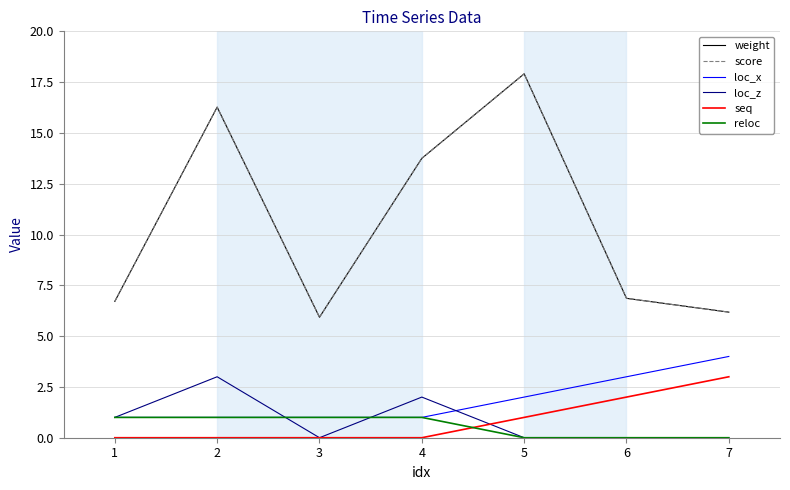

What is the maximum value shown in the chart?

17.9